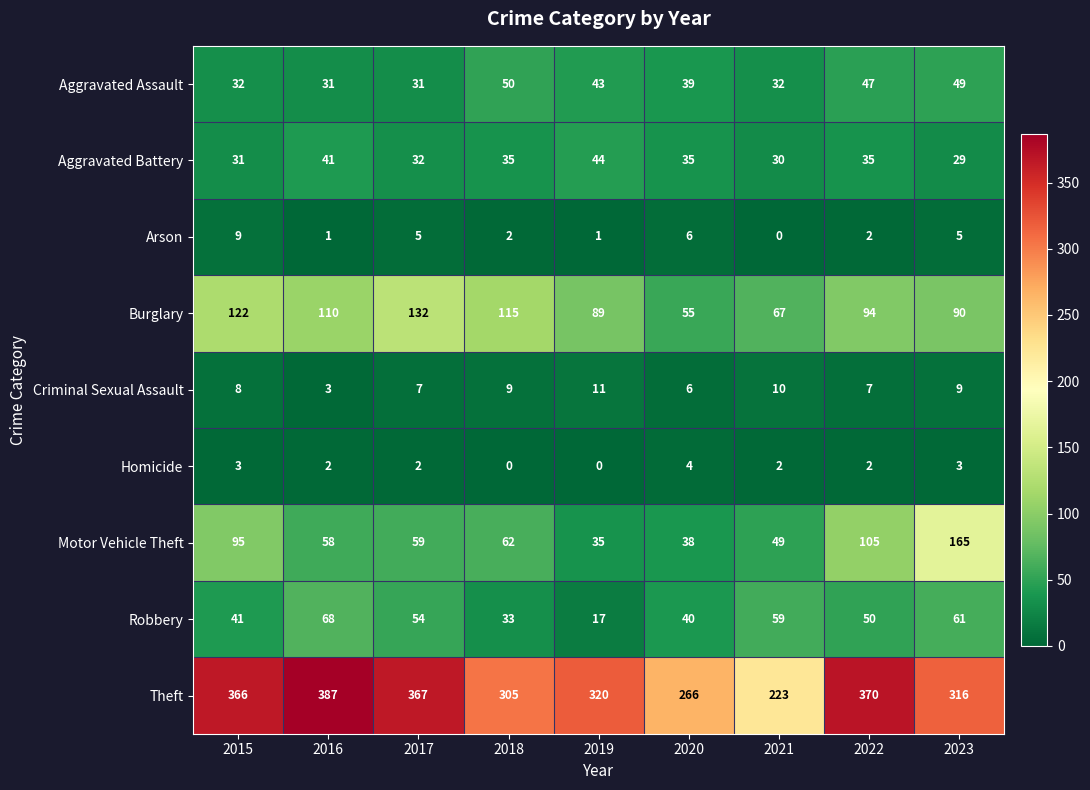

Read the Aggravated Assault value at 2023.

49